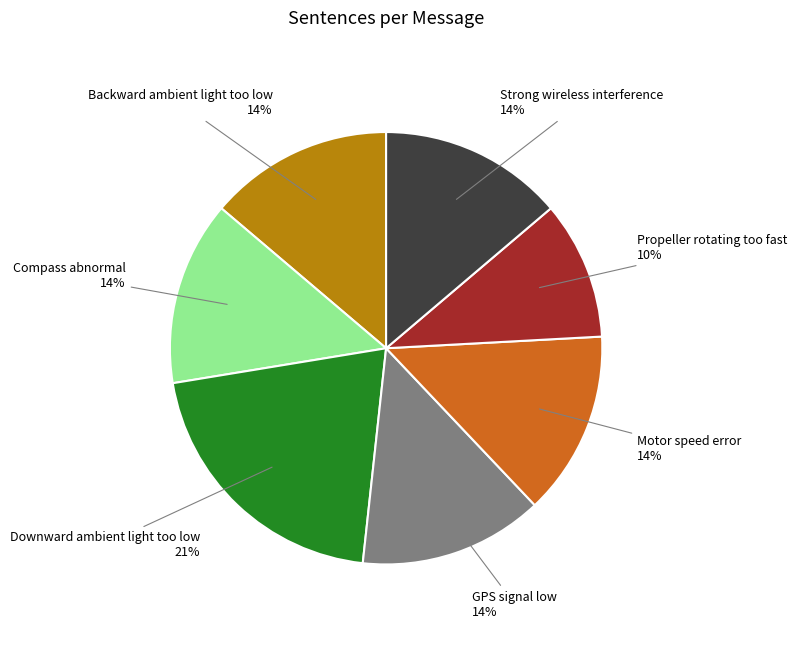

Is there a majority slice in this chart?

No